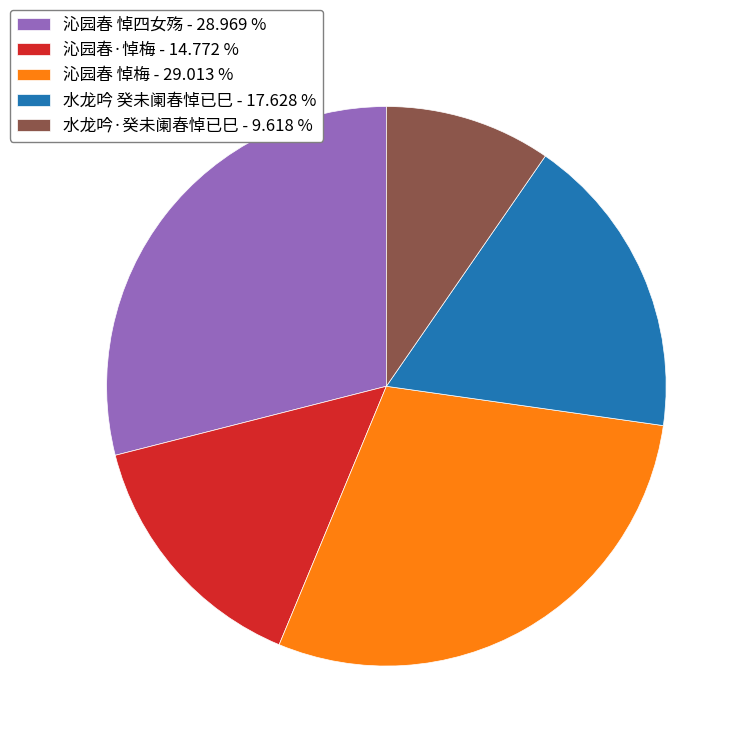

Is there any slice that represents more than half of the pie?

No